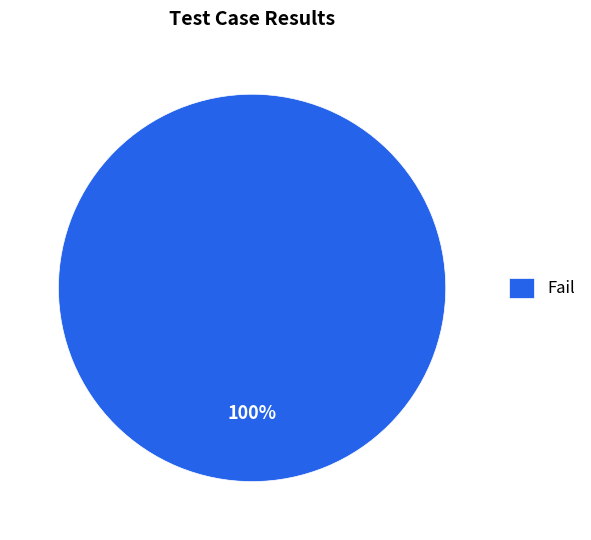

Which category accounts for the majority?

Fail